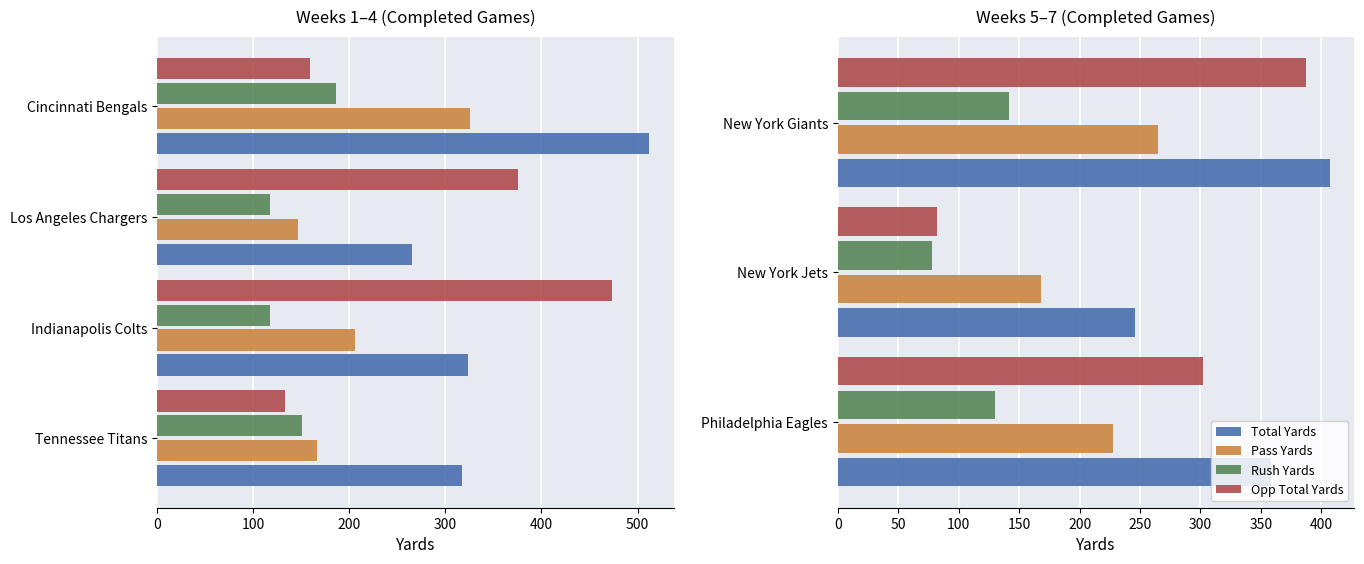

The Total Yards series shows 163 at New York Jets. True or false?

False